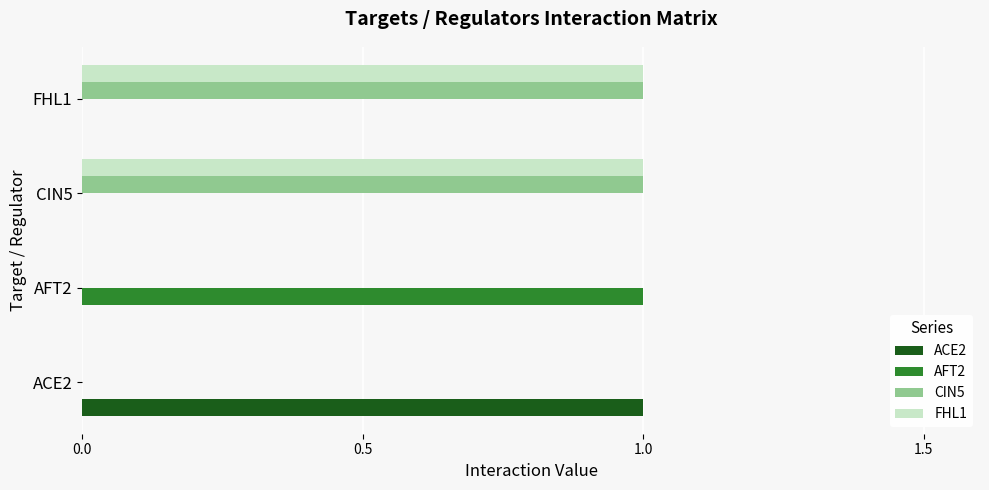

Count the number of categories in the chart.

4